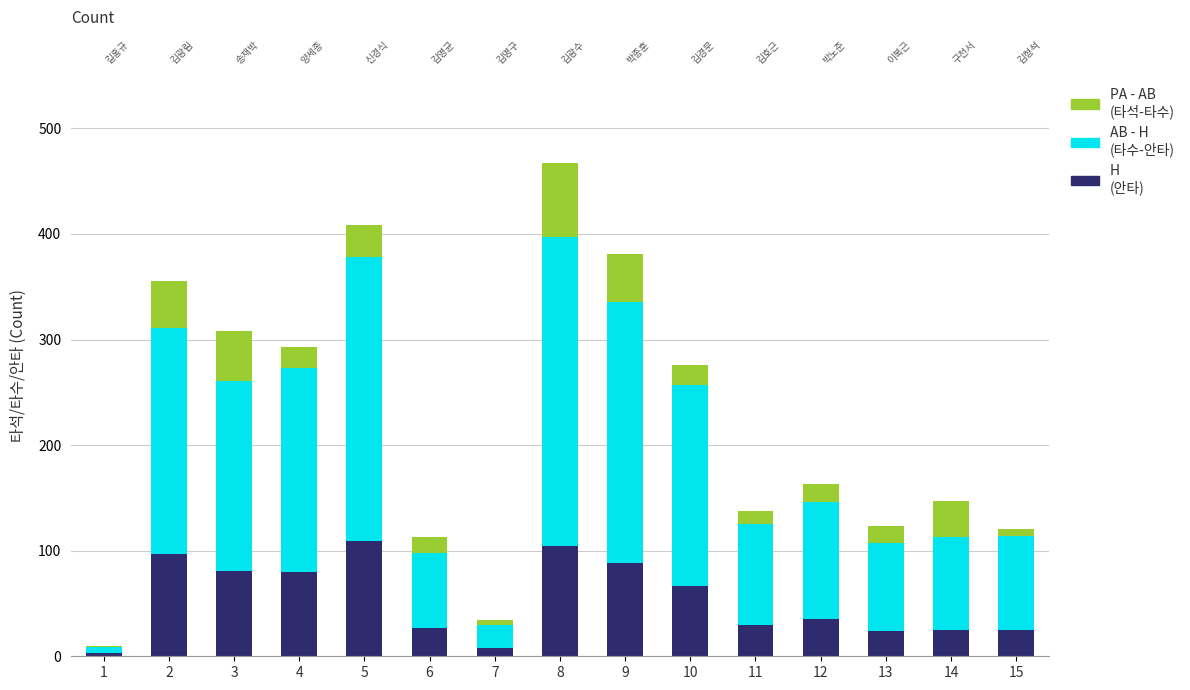

Which series has the largest range (max minus min)?

AB - H (타수-안타)